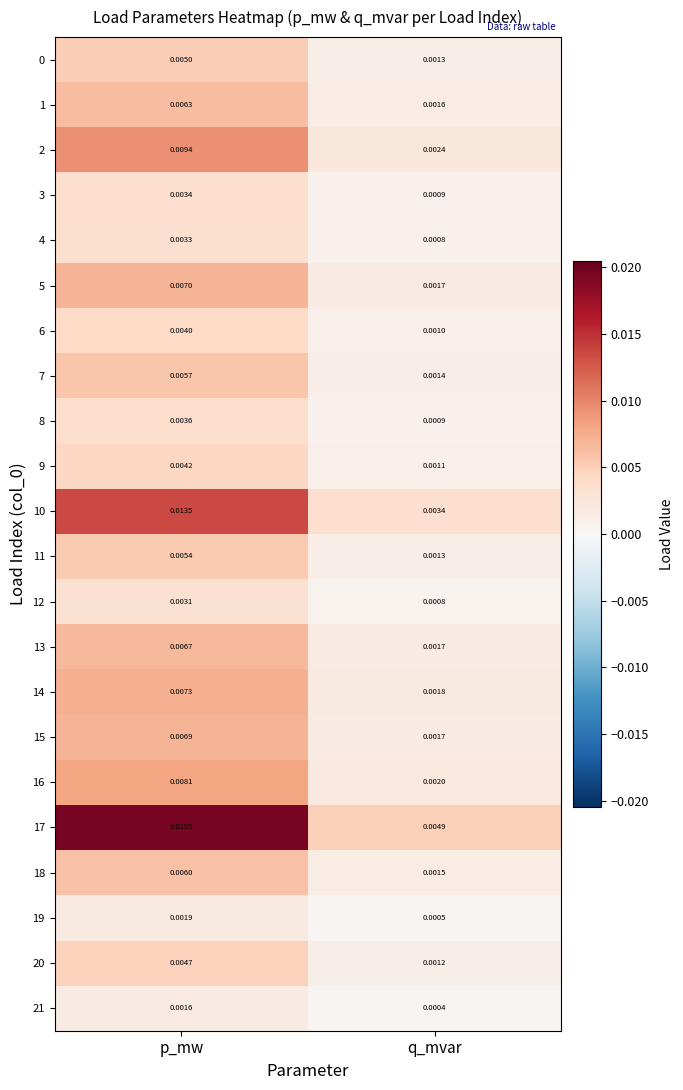

List the labels in order of 16 value, smallest first.

q_mvar, p_mw